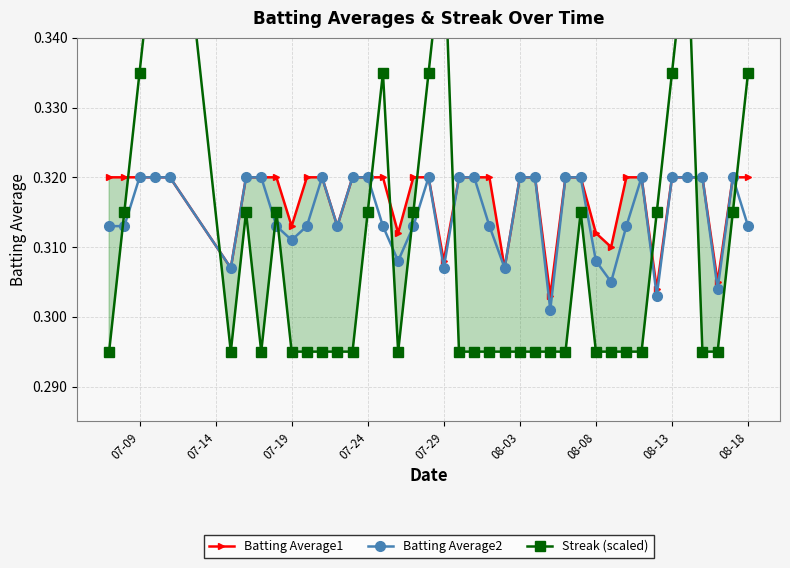

True or false: Batting Average2 has more than 1 points higher than both neighbors.

True